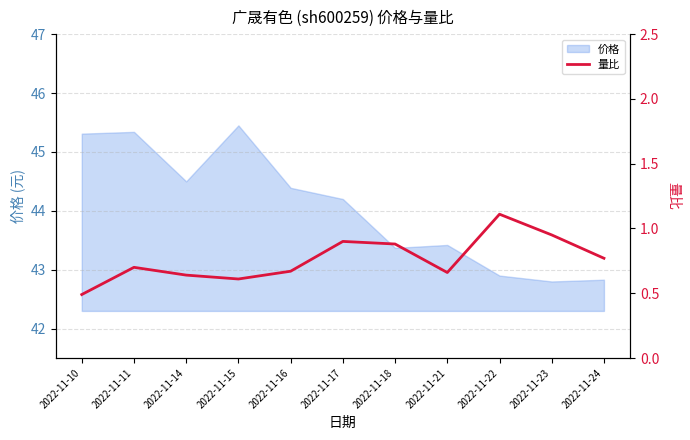

The value at 2022-11-22 is 1.1. True or false?

True